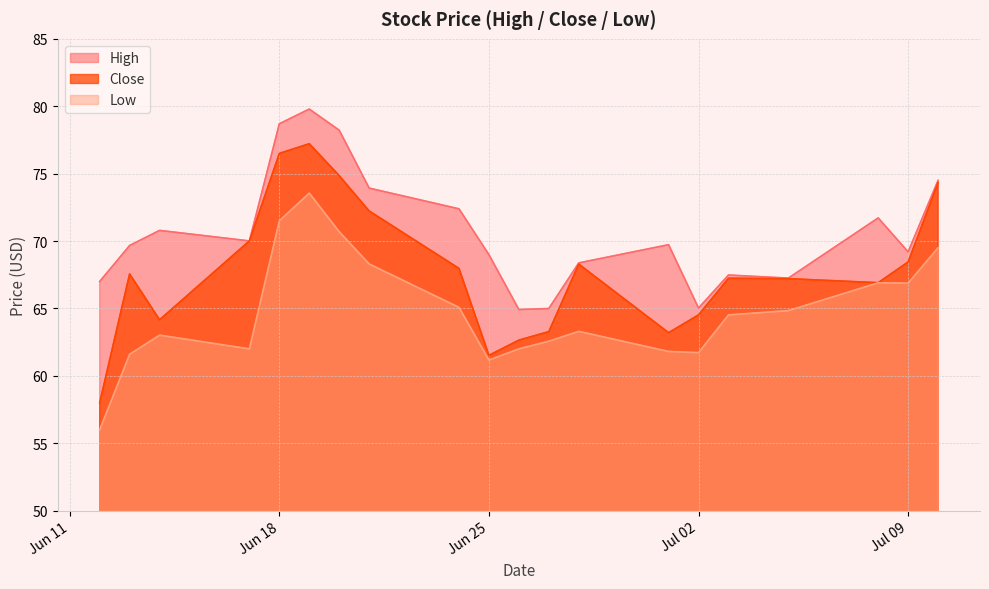

What is the label of the 4th point from the right?

2019-07-05